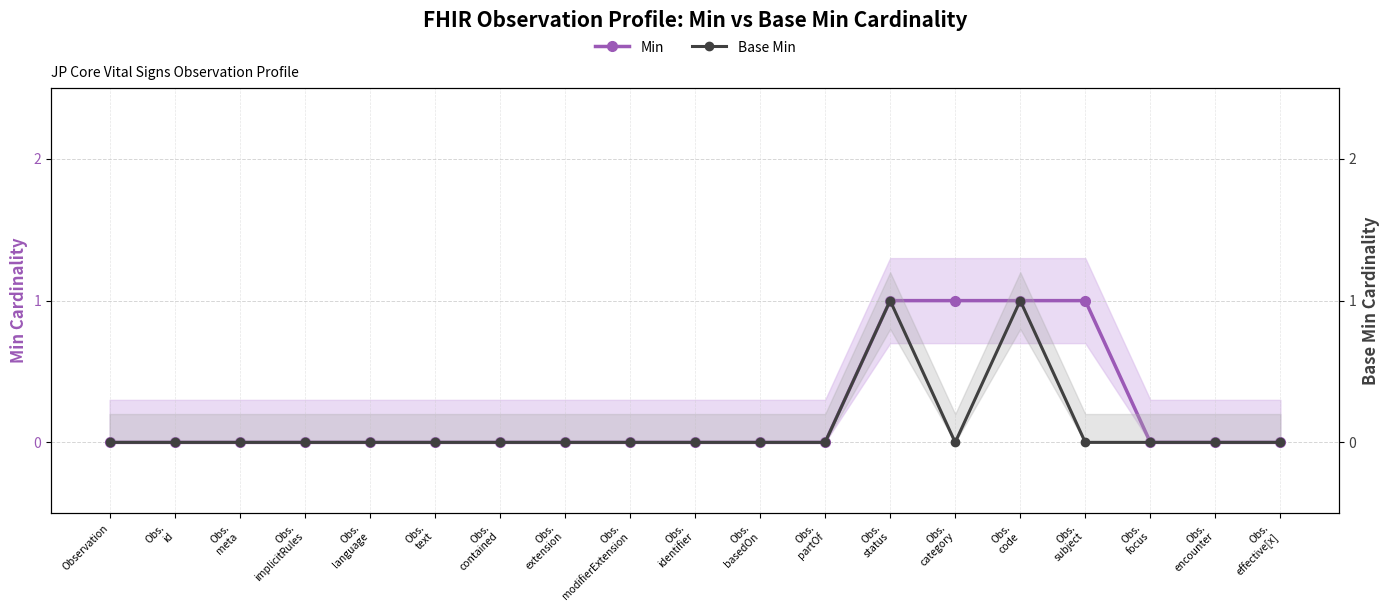

True or false: Base Min has a value of -1 at Obs.
implicitRules.

False